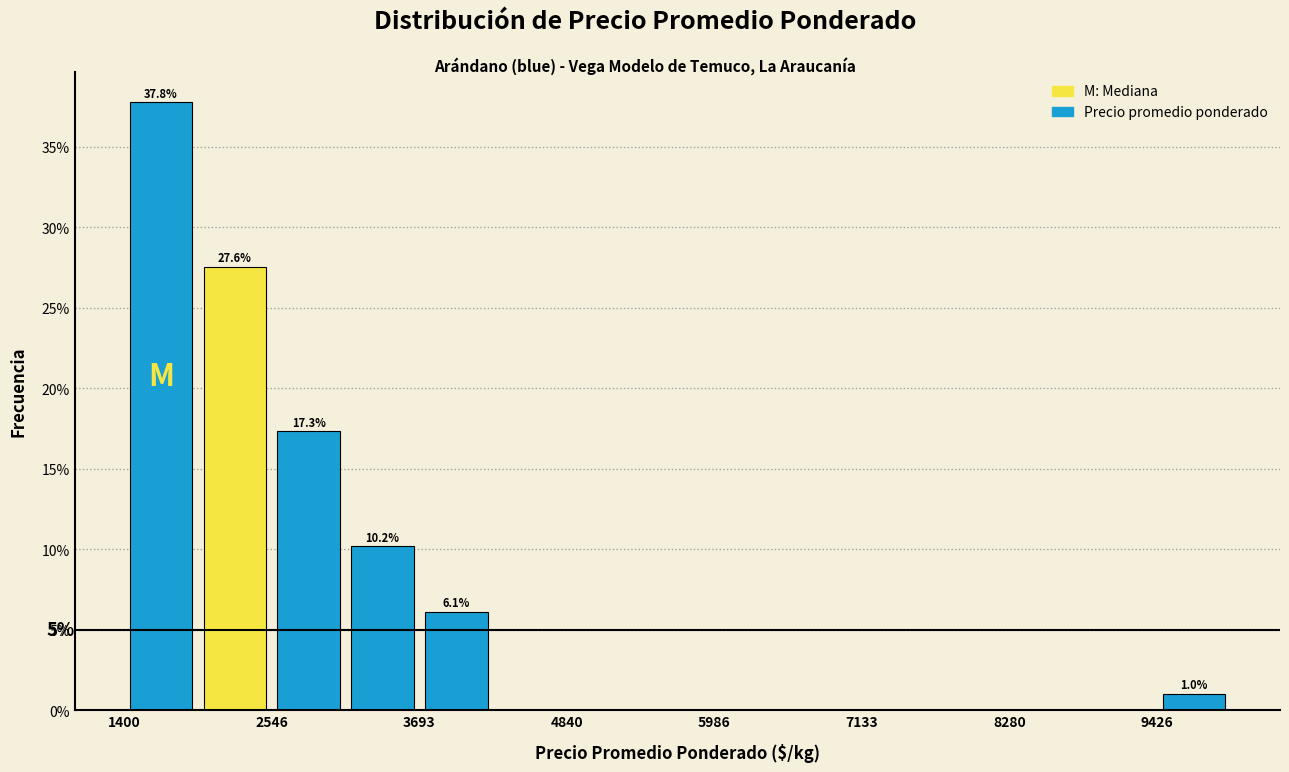

Read against the x-axis, roughly where is the centre of the tallest bar?

1600